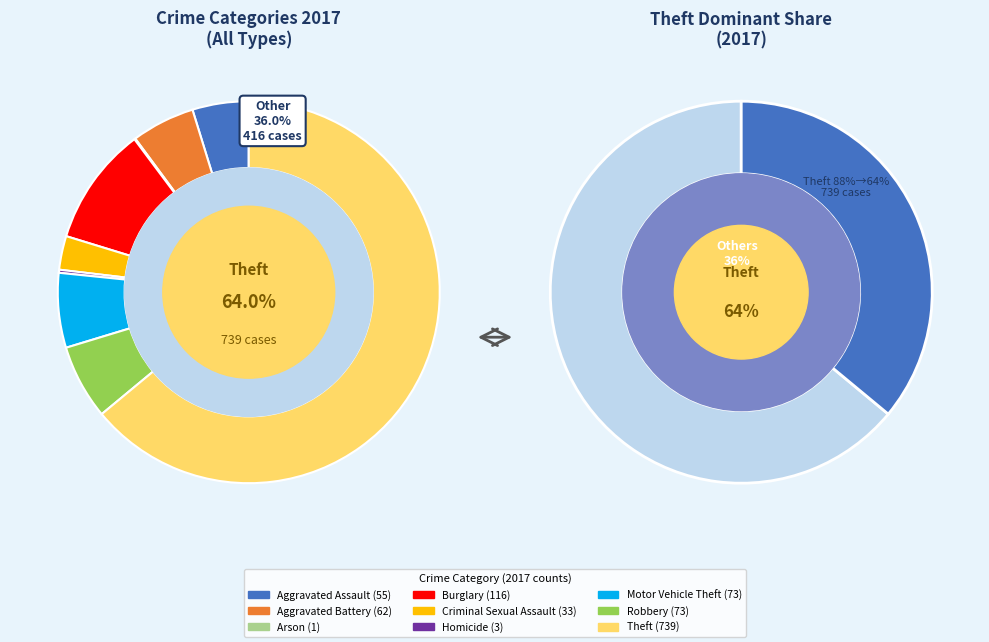

Does any single category account for the majority?

Yes